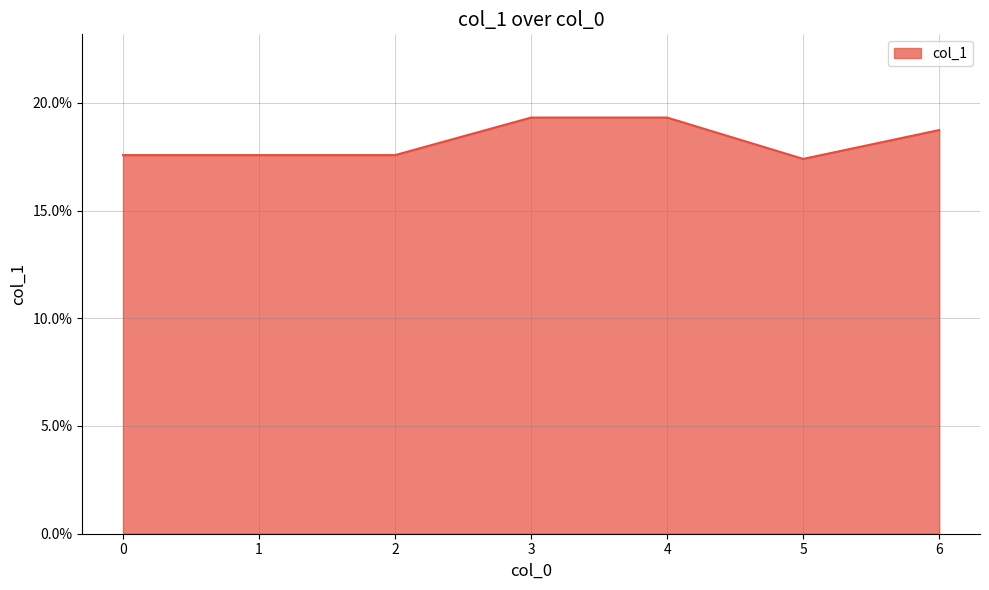

Reading right to left, transcribe all the data shown in this chart.

18.7	17.4	19.3	19.3	17.6	17.6	17.6